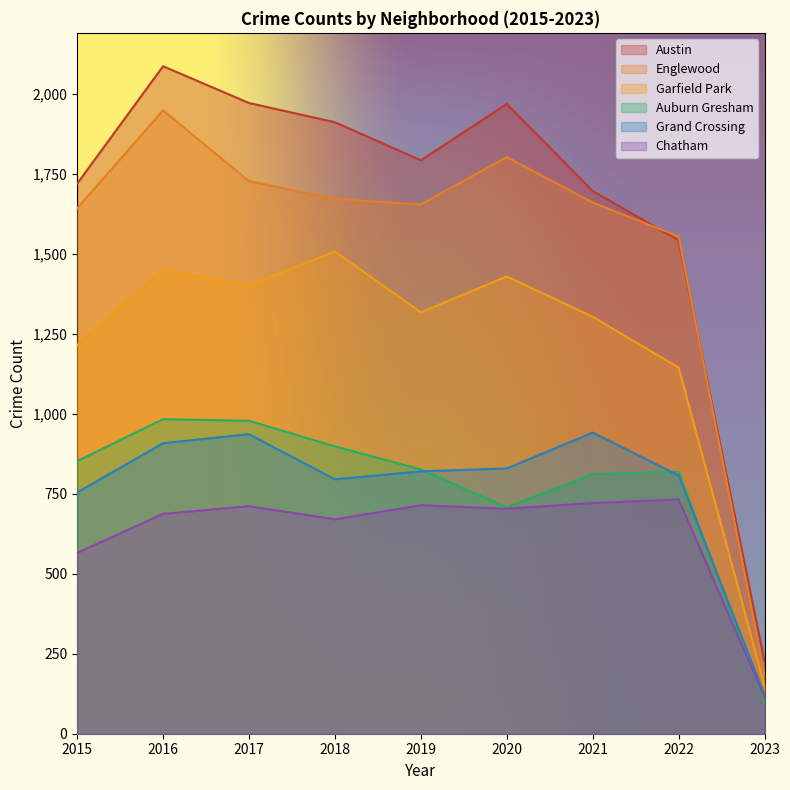

What is the spread (max minus min) of values at 2021?

975